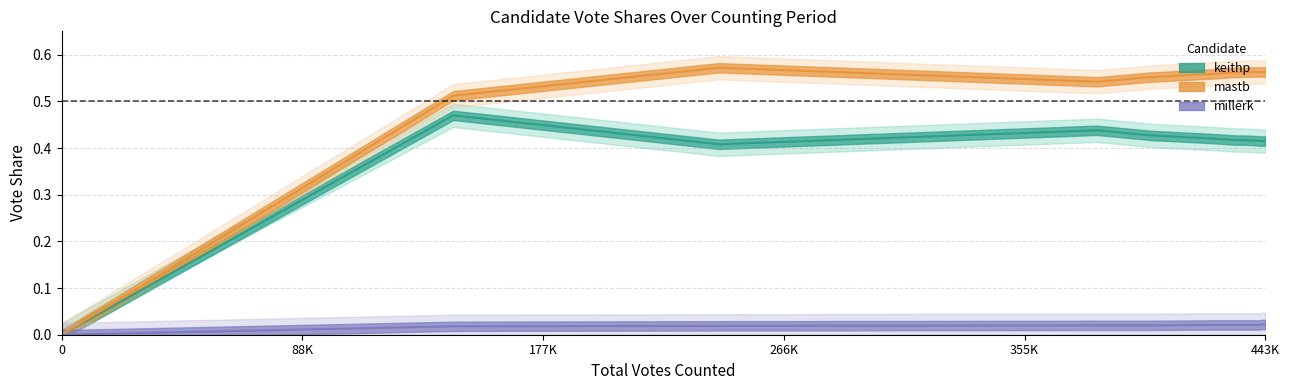

True or false: millerk and mastb cross at least once.

False